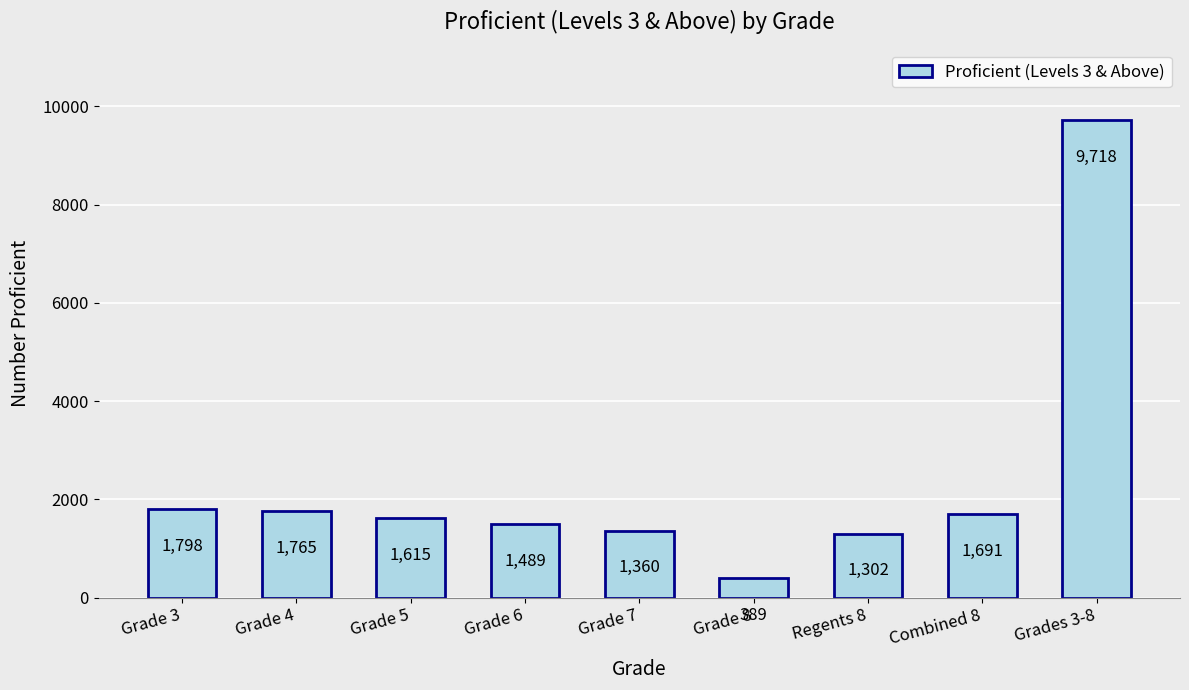

Reading left to right, list all the values displayed in this chart.

1798	1765	1615	1489	1360	389	1302	1691	9718